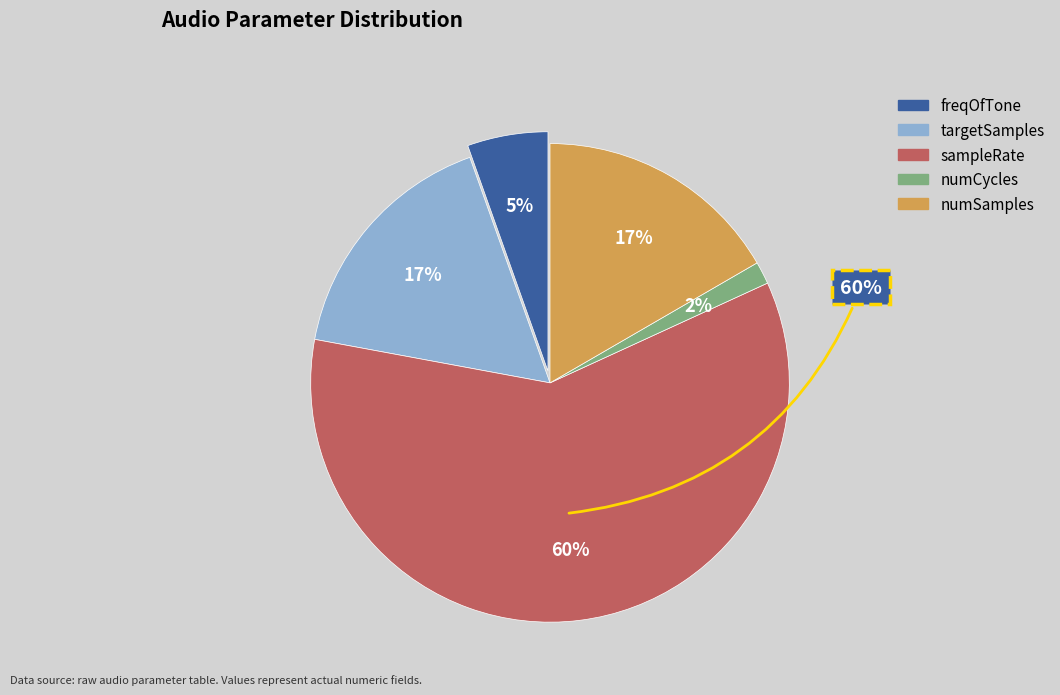

True or false: numSamples accounts for 5% of the total.

False